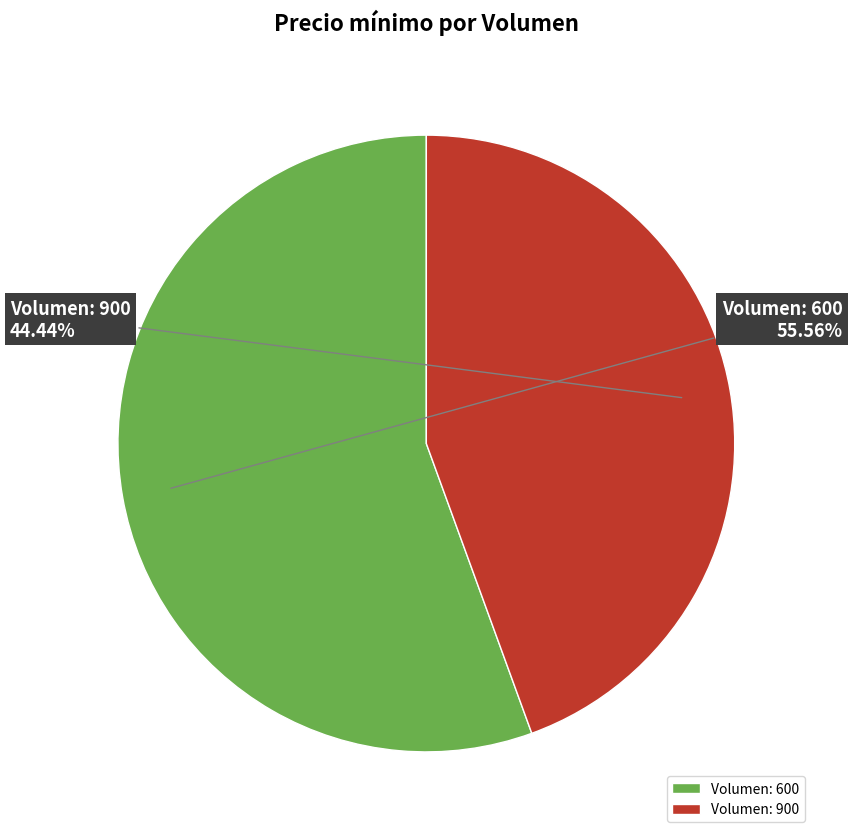

Between Volumen: 600 and Volumen: 900, which is larger?

Volumen: 600